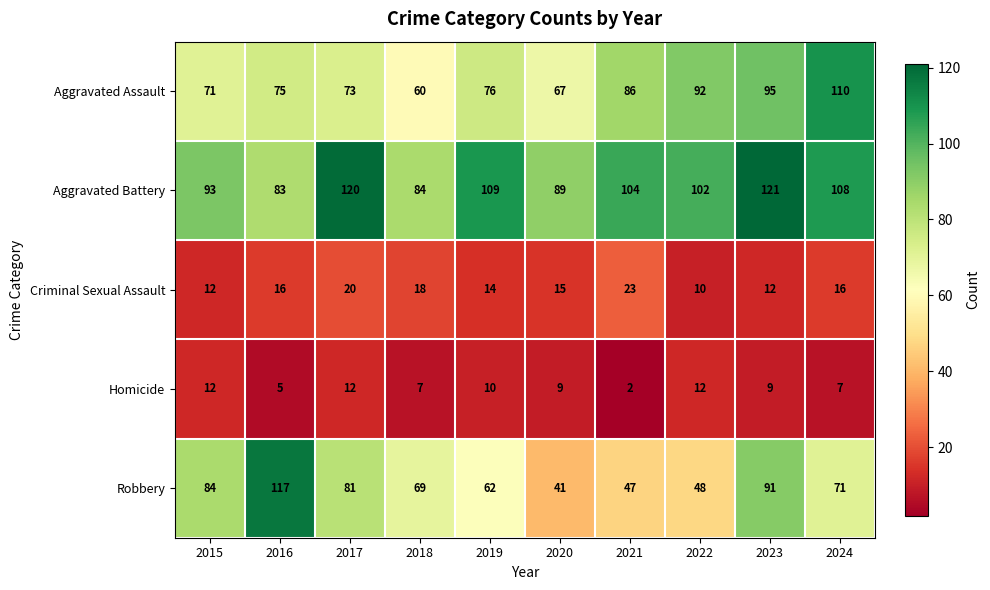

List the series in order of their peak value, lowest first.

Homicide, Criminal Sexual Assault, Aggravated Assault, Robbery, Aggravated Battery